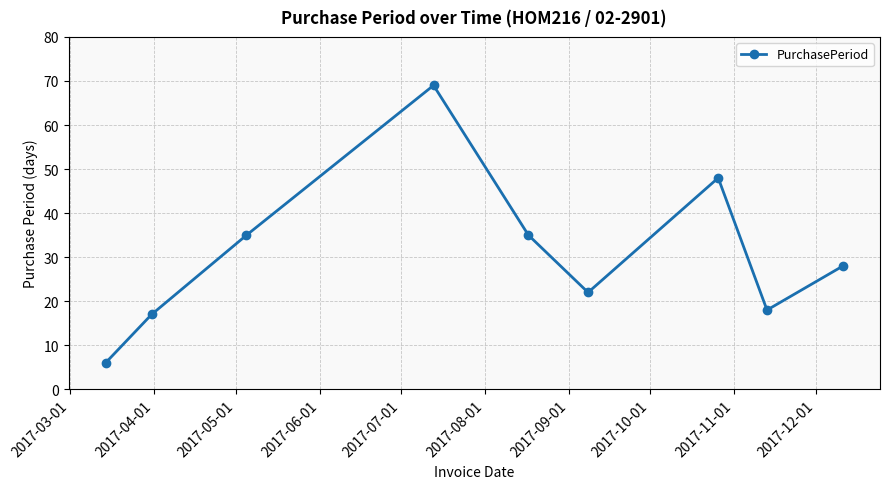

What is the smallest value displayed?

6